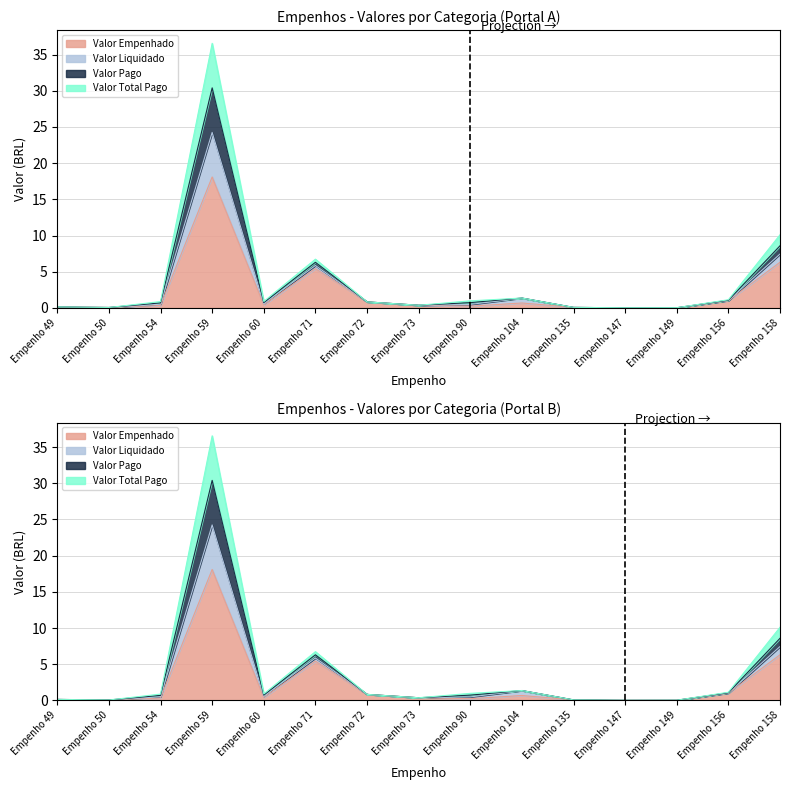

Which category has the highest value across all series?

Empenho 59